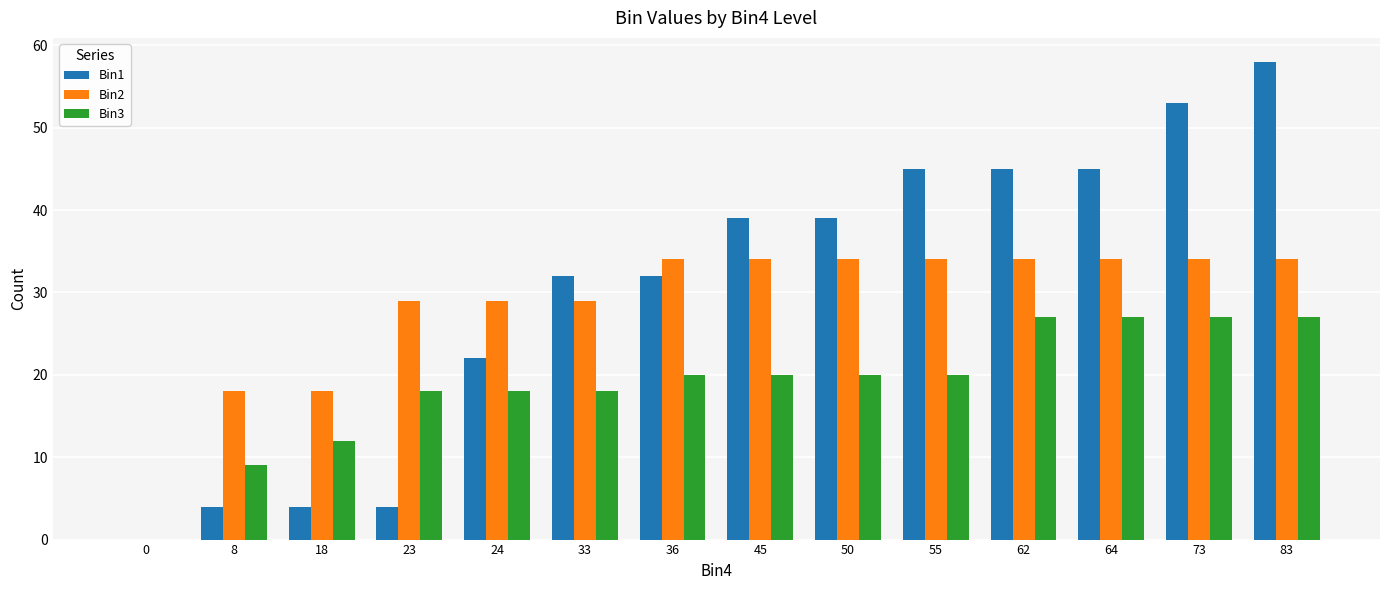

How many groups of bars are there?

14